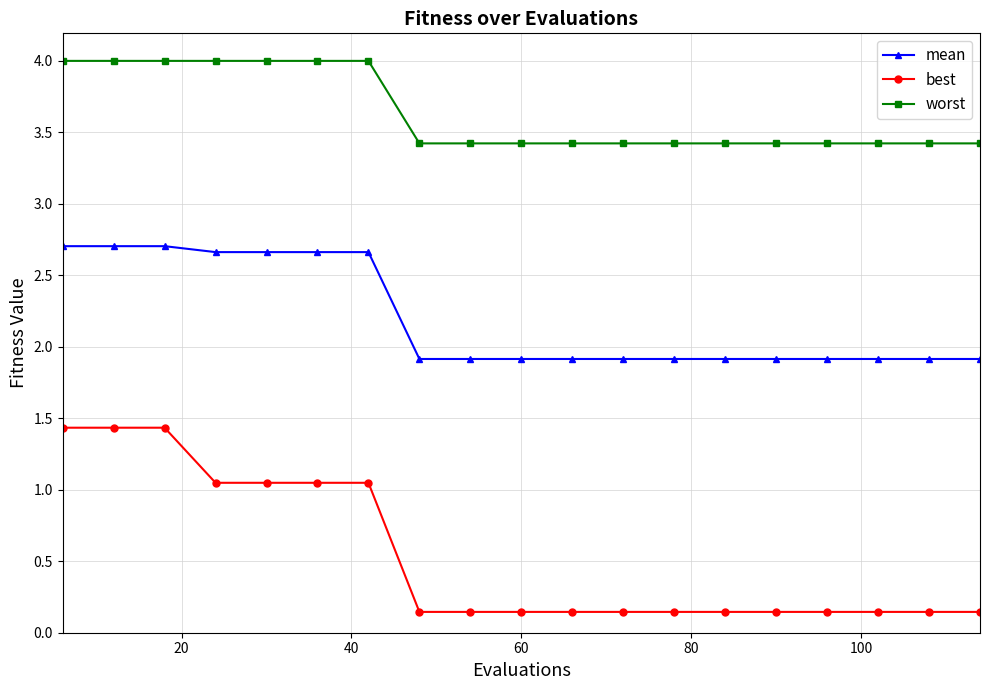

What is the difference between the second highest and minimum values in the mean series?

0.8